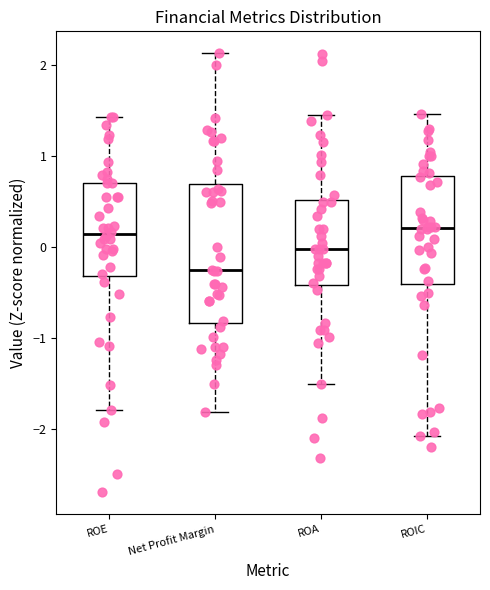

Reading left to right, read every box against the y-axis: the position of its median line, the range the box covers, and the ends of its whiskers. The values are not printed on the chart, so give them approximately, as read against the axis.

ROE: median 0.1, box -0.3 to 0.7, whiskers -1.8 to 1.4
Net Profit Margin: median -0.3, box -0.8 to 0.7, whiskers -1.8 to 2.1
ROA: median 0.0, box -0.4 to 0.5, whiskers -1.5 to 1.5
ROIC: median 0.2, box -0.4 to 0.8, whiskers -2.1 to 1.5